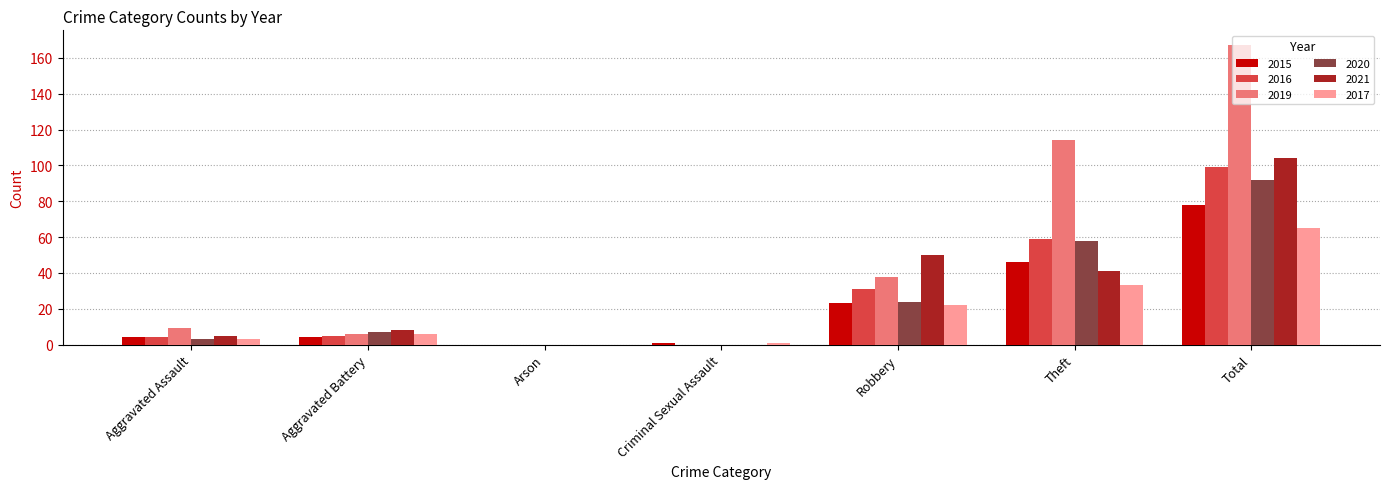

What are all the series names shown in the legend?

2015, 2016, 2019, 2020, 2021, 2017